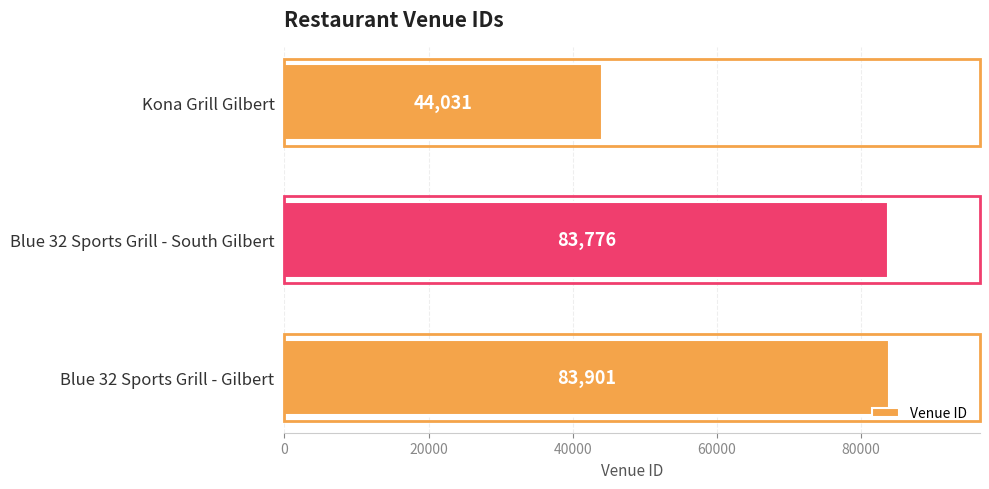

What is the difference between the maximum and minimum values?

39870